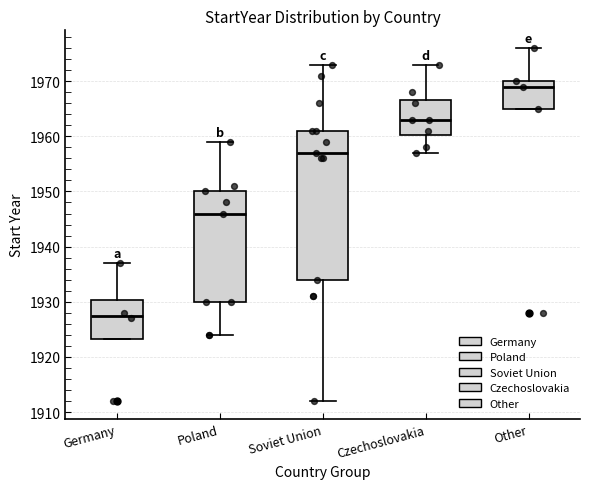

Reading left to right, read every box against the y-axis: the position of its median line, the range the box covers, and the ends of its whiskers. The values are not printed on the chart, so give them approximately, as read against the axis.

Germany: median 1928, box 1923 to 1930, whiskers 1923 to 1937
Poland: median 1946, box 1930 to 1950, whiskers 1924 to 1959
Soviet Union: median 1957, box 1934 to 1961, whiskers 1912 to 1973
Czechoslovakia: median 1963, box 1960 to 1967, whiskers 1957 to 1973
Other: median 1969, box 1965 to 1970, whiskers 1965 to 1976